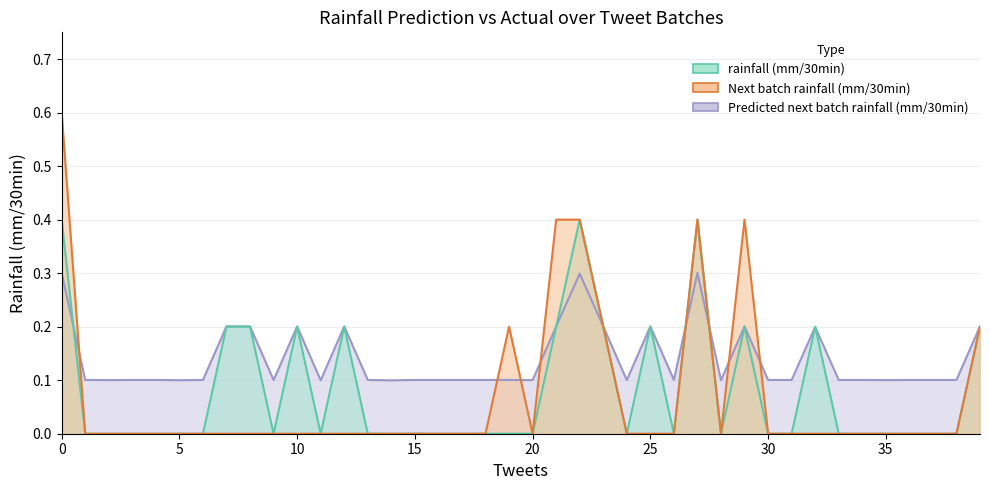

What is the sum of all Next batch rainfall (mm/30min) values?

2.8